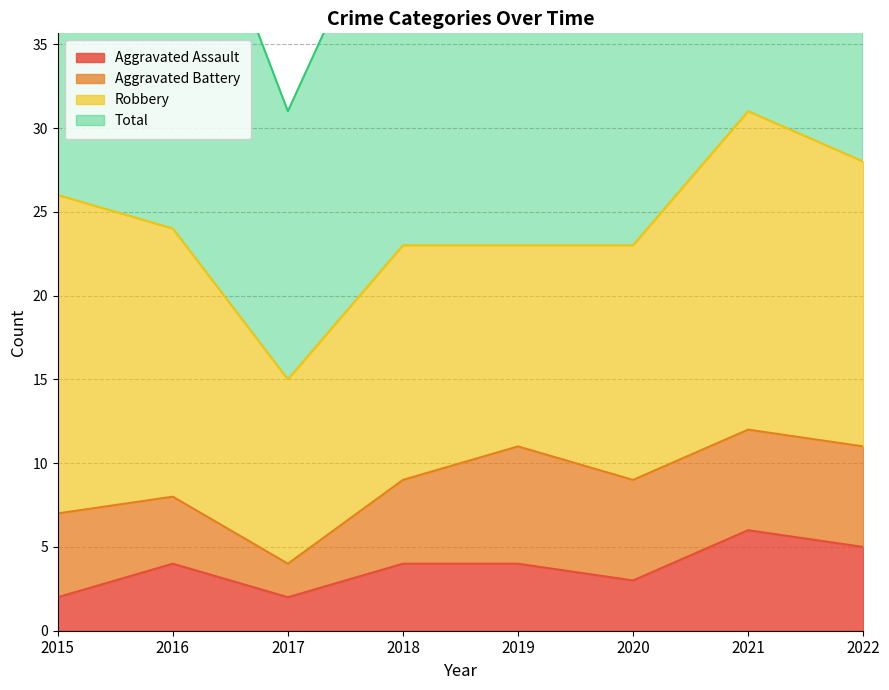

At which label does Aggravated Assault reach its peak?

2021